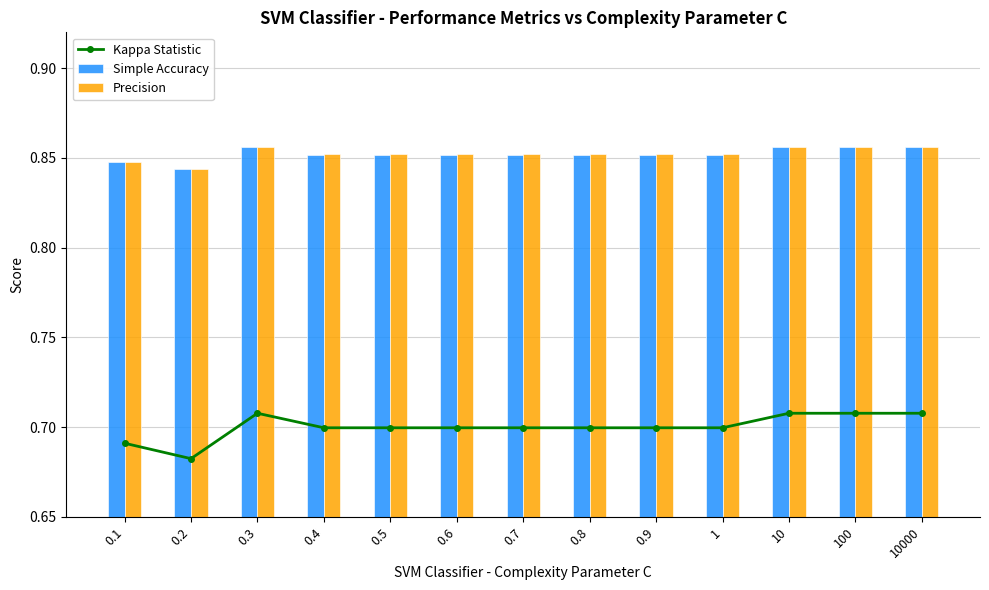

What position from the right is 0.7?

7